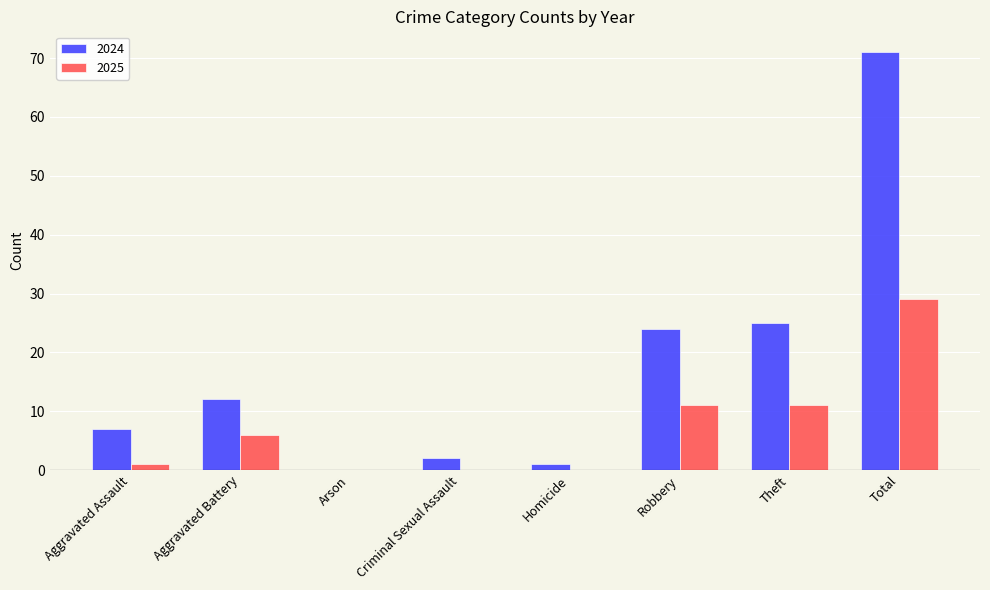

Between Arson and Total, which series saw the biggest shift?

2024